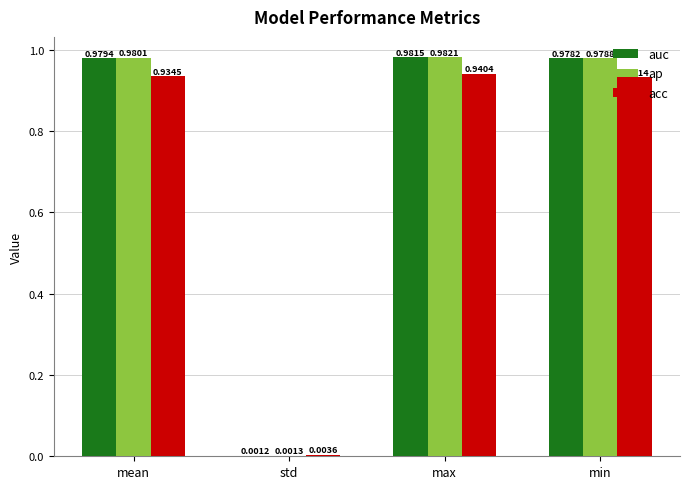

What is the sum of all acc values?

2.8